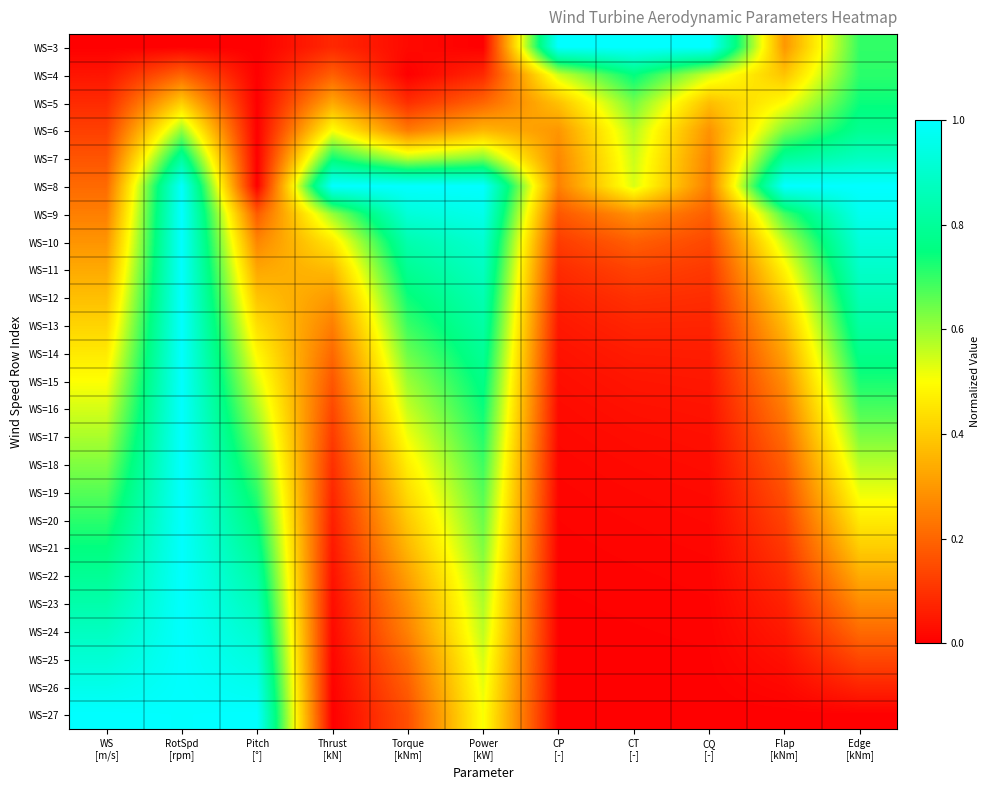

Between Flap
[kNm] and Pitch
[°], which is larger?

Flap
[kNm]